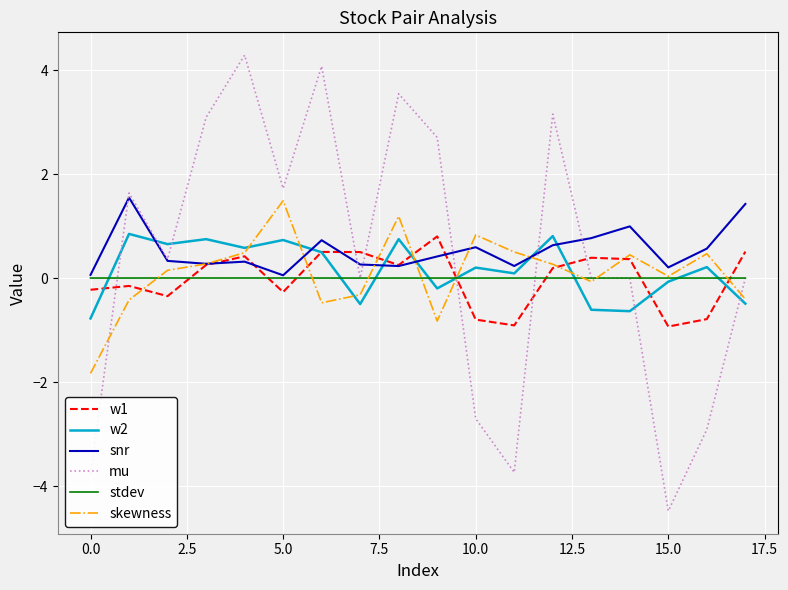

True or false: stdev and w1 intersect in this chart.

True